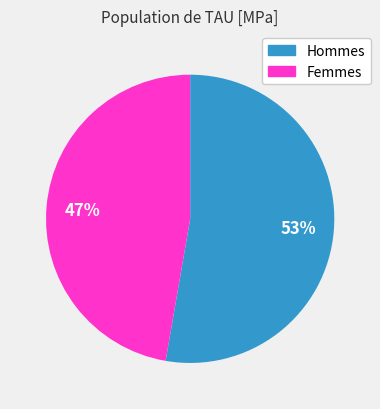

Does any single category account for the majority?

Yes